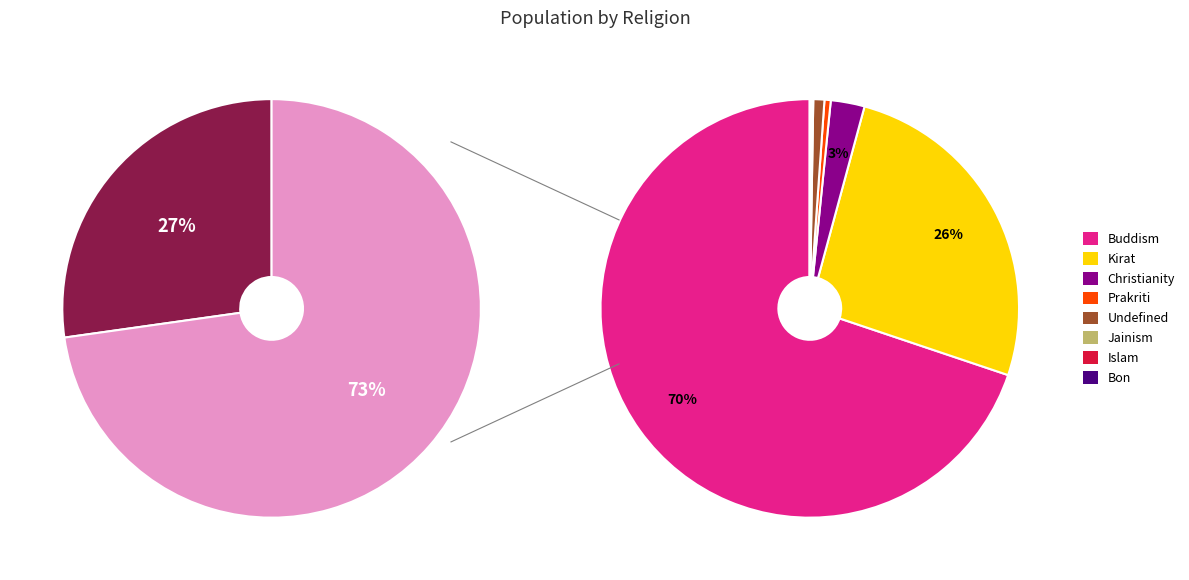

To the nearest percent, what portion does Hindu represent?

73%